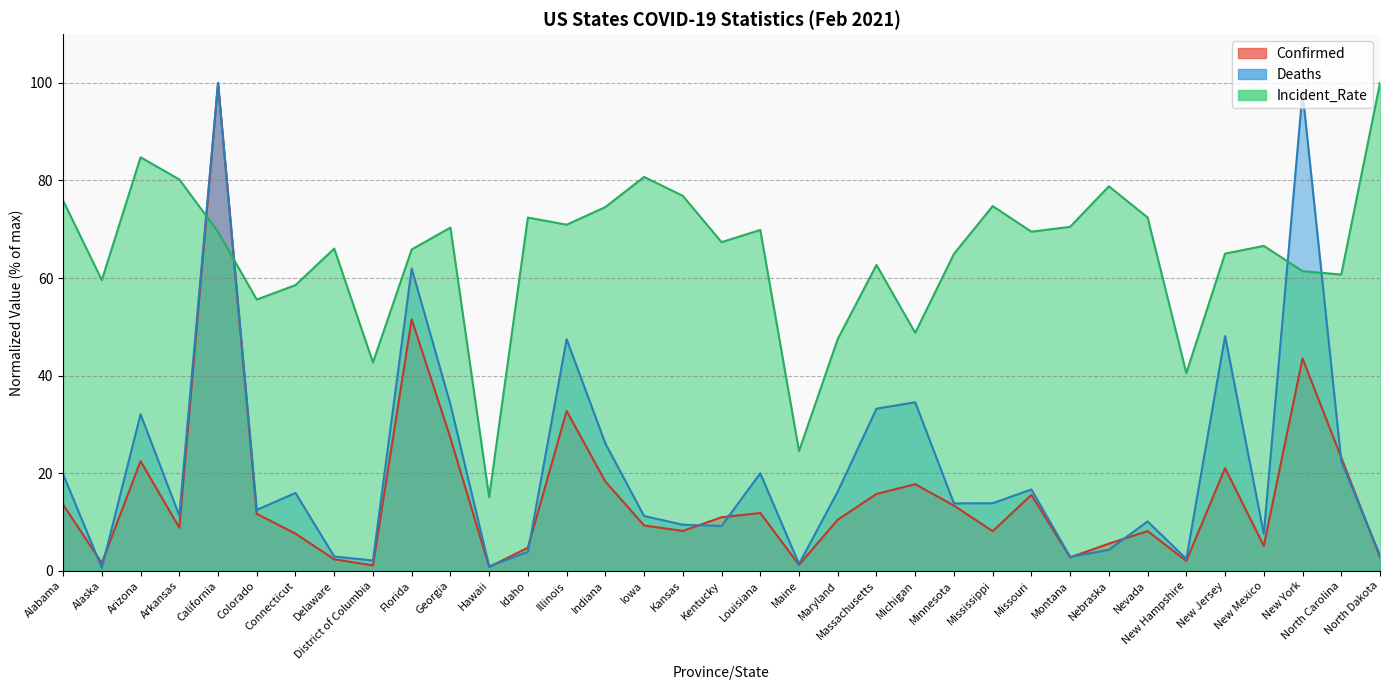

Count the number of data series in this chart.

3